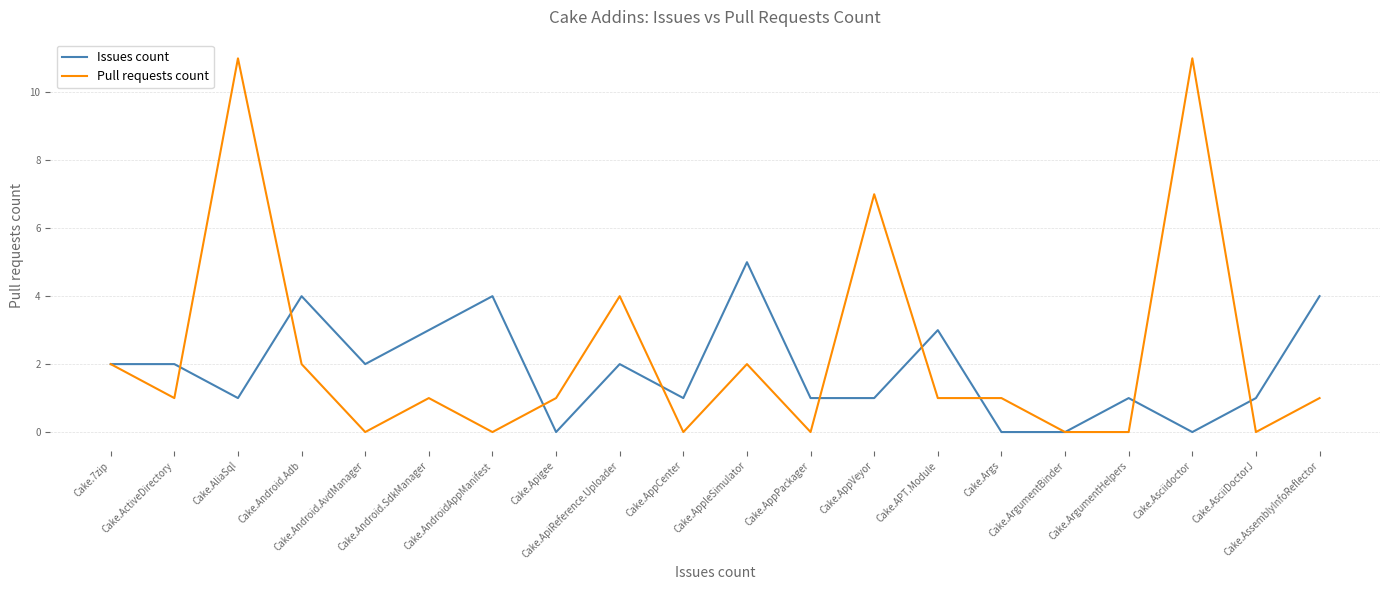

What is the difference between the maximum and second lowest values in the Issues count series?

5